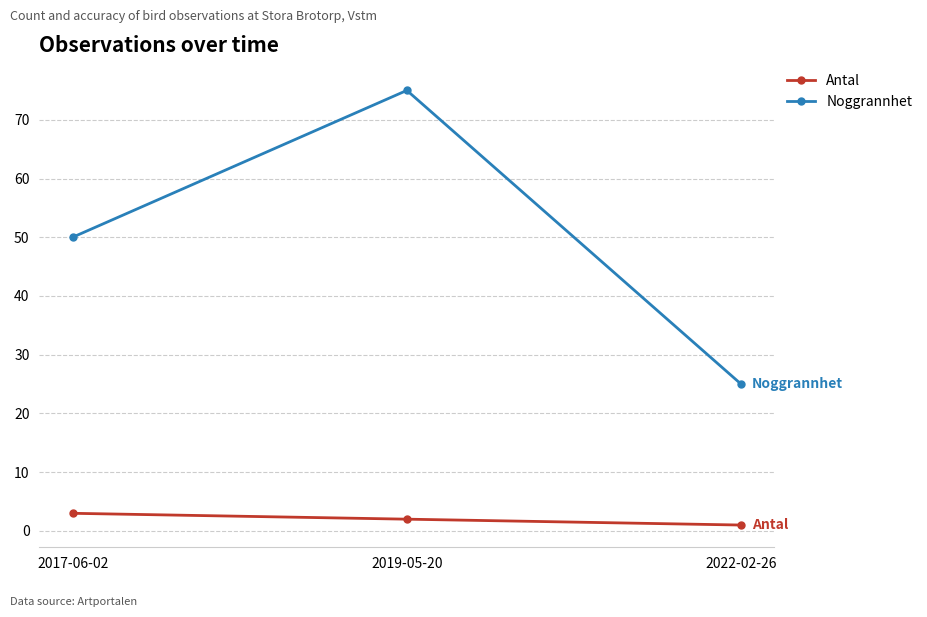

At which label does Antal first exceed 2?

2017-06-02